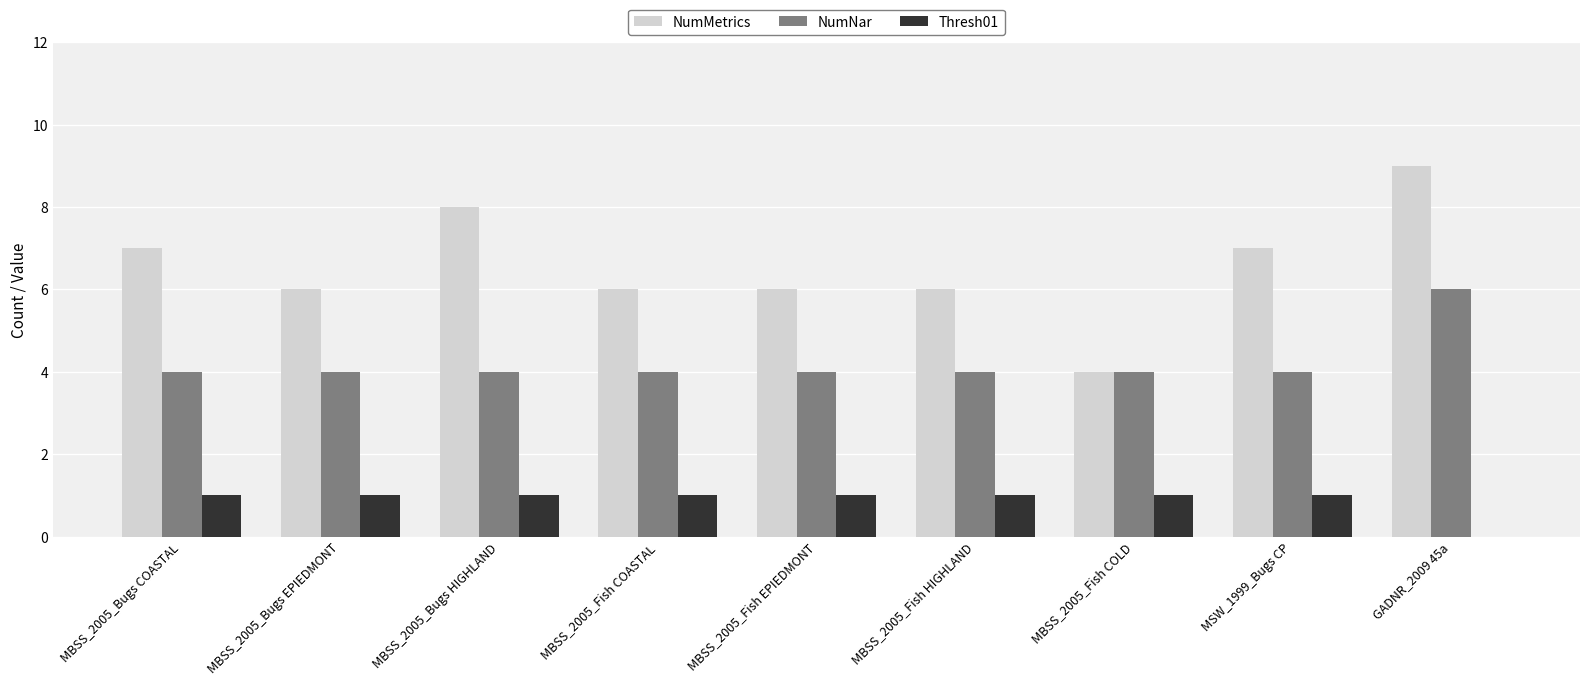

Are the bars grouped side by side (vs. stacked)?

Yes